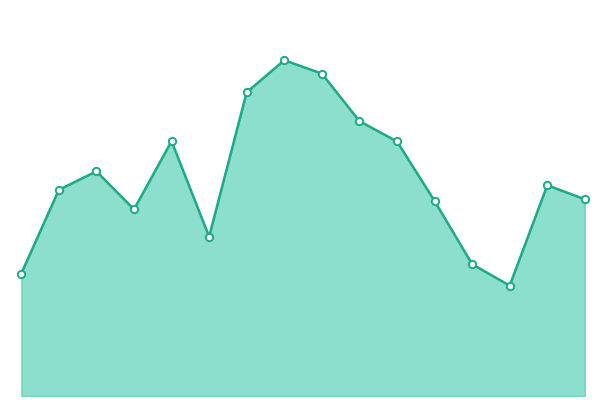

Does the chart have visible grid lines?

No